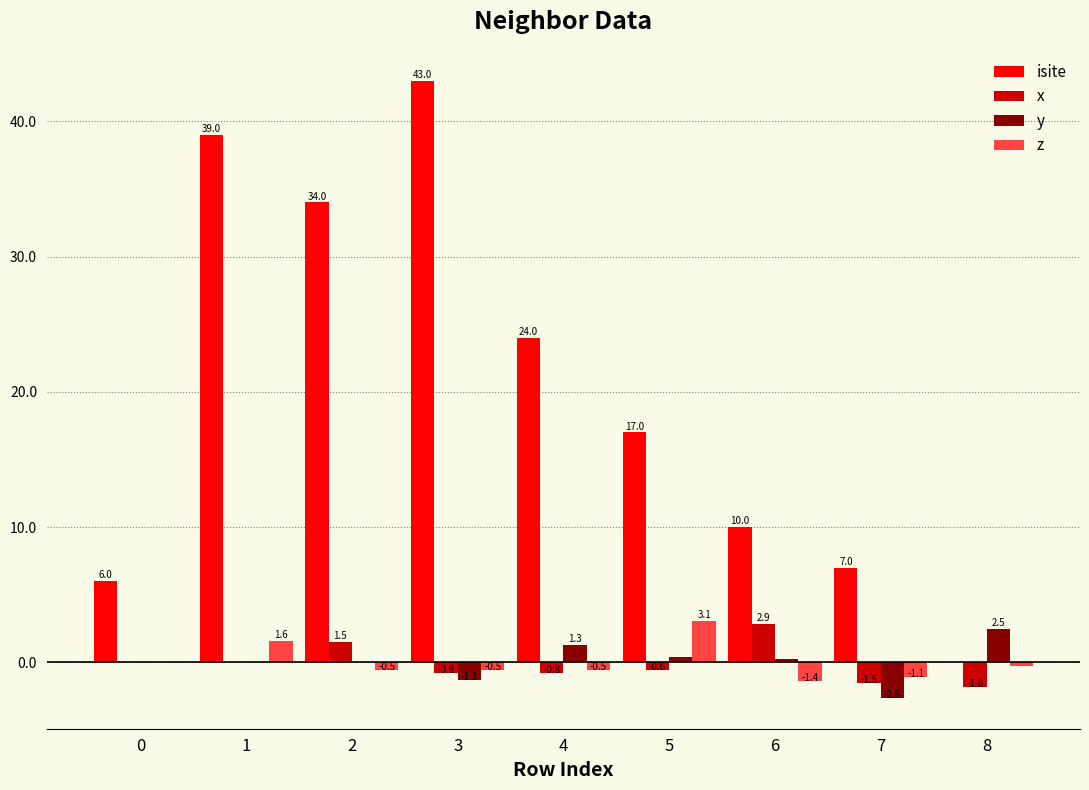

How many groups of bars are there?

9